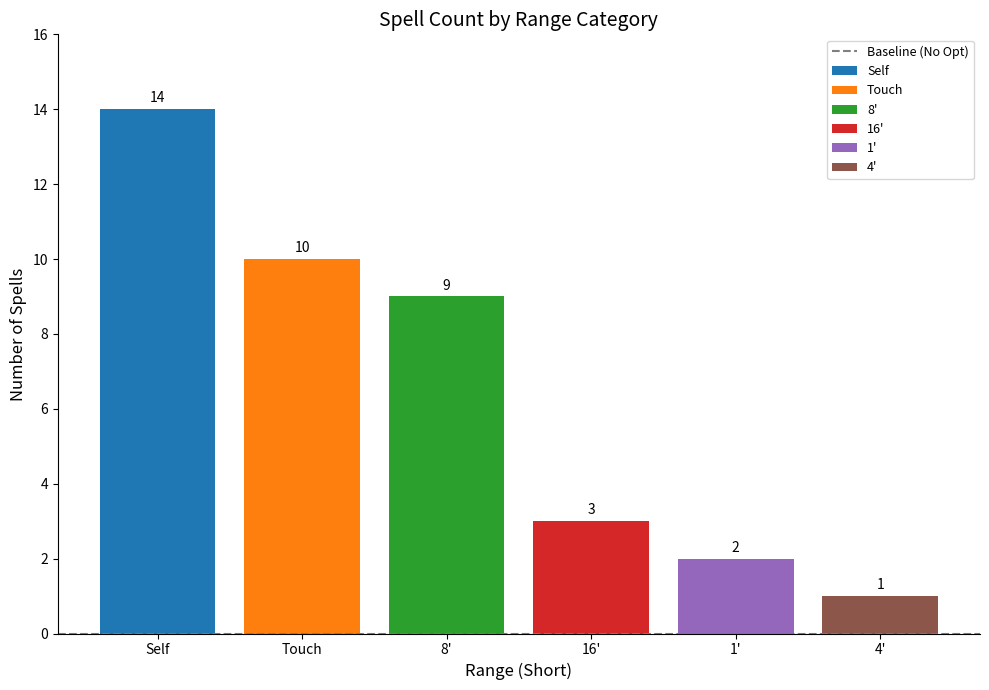

What is the minimum value shown in the chart?

1